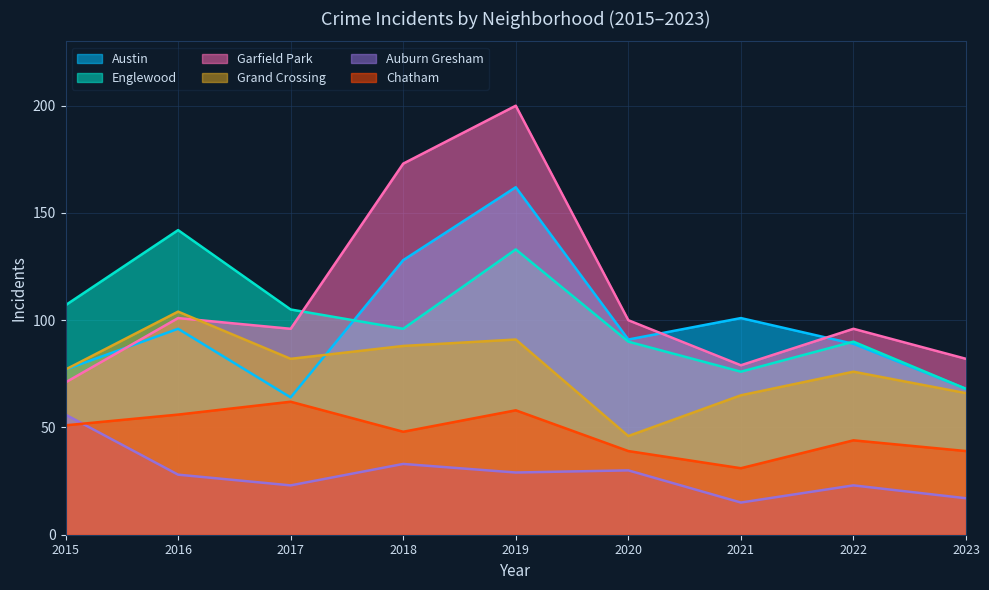

True or false: Chatham and Auburn Gresham intersect in this chart.

True